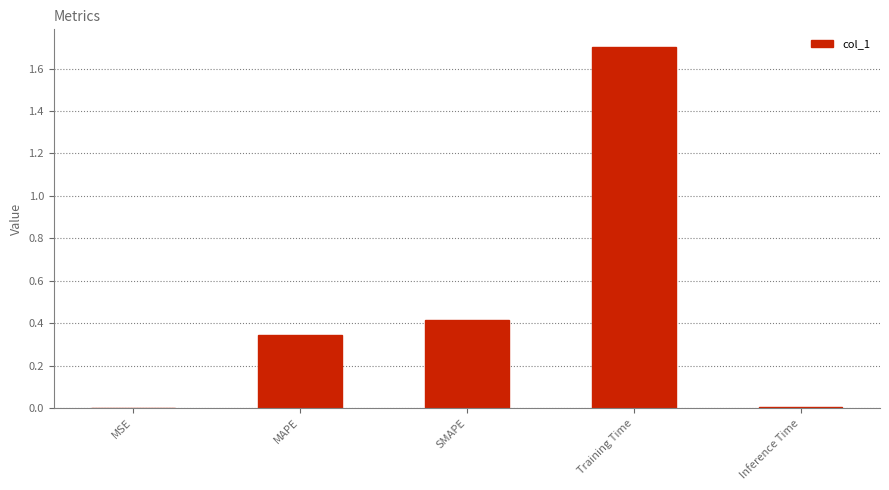

Between Inference Time and MAPE, which is larger?

MAPE